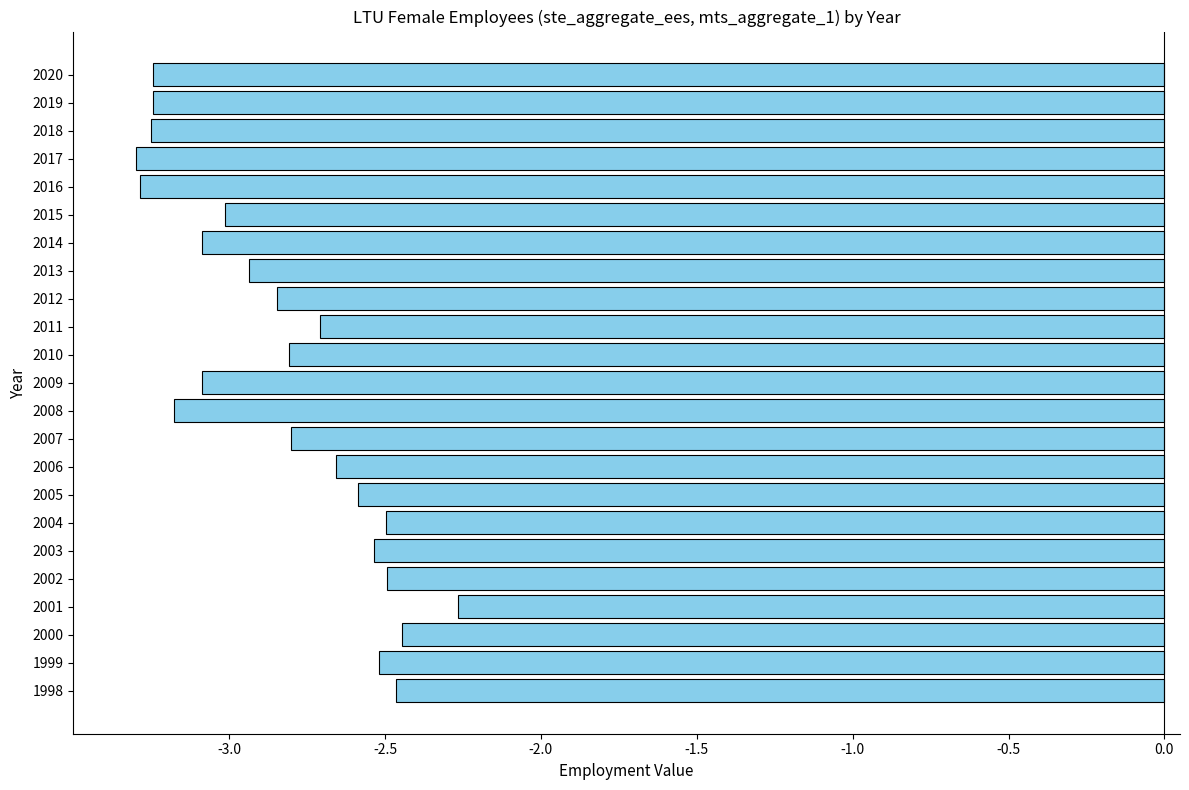

The chart shows a value of -2.5 at 2002. True or false?

True